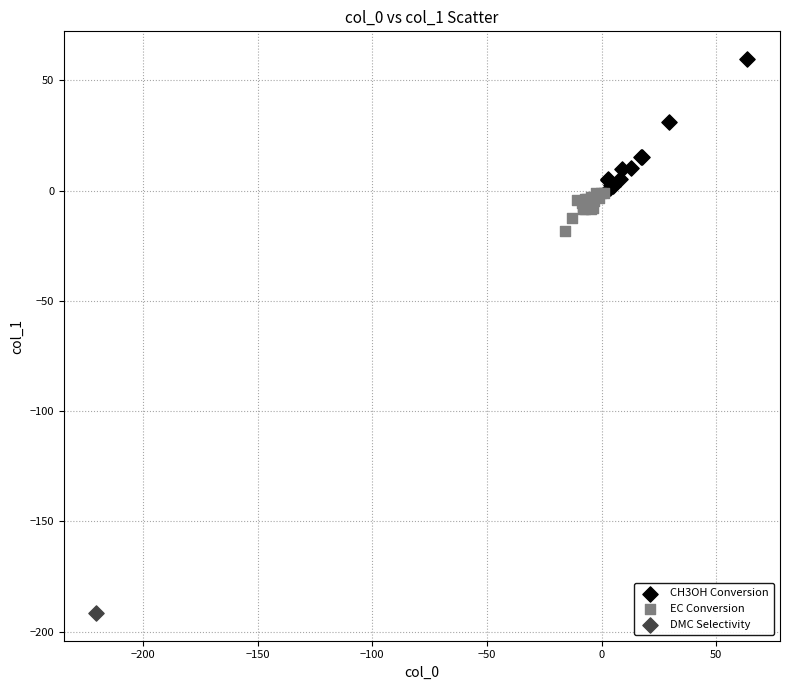

What are all the series names shown in the legend?

CH3OH Conversion, EC Conversion, DMC Selectivity